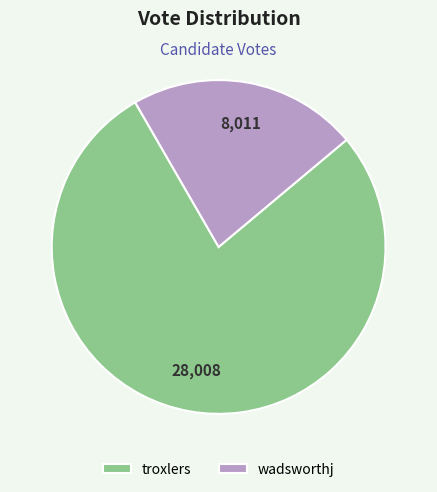

Is the sum of wadsworthj and troxlers greater than half?

Yes